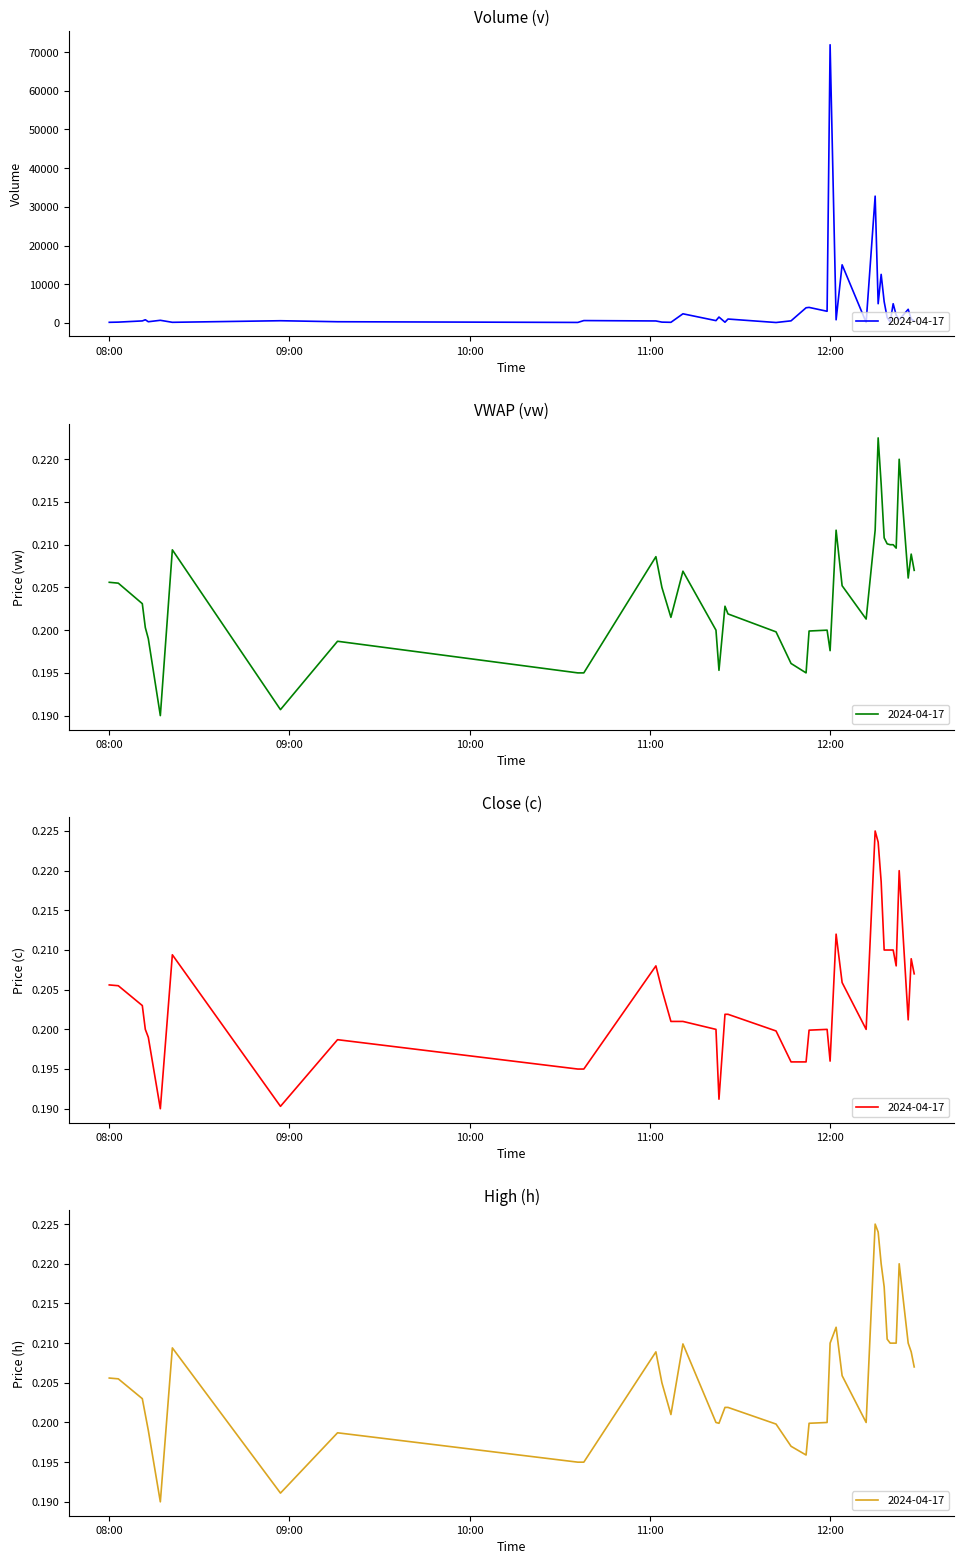

Where do c and vw first cross each other?

2024-04-17 11:47:00 and 2024-04-17 11:52:00